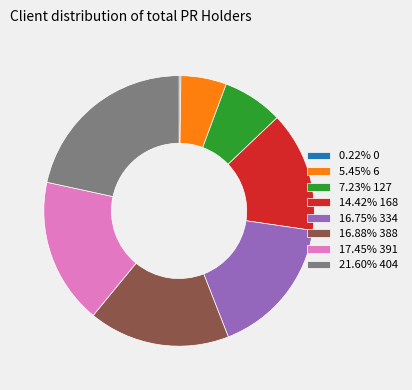

Approximately how many times larger is the value at 14.42% 168 compared to 21.60% 404?

0.7